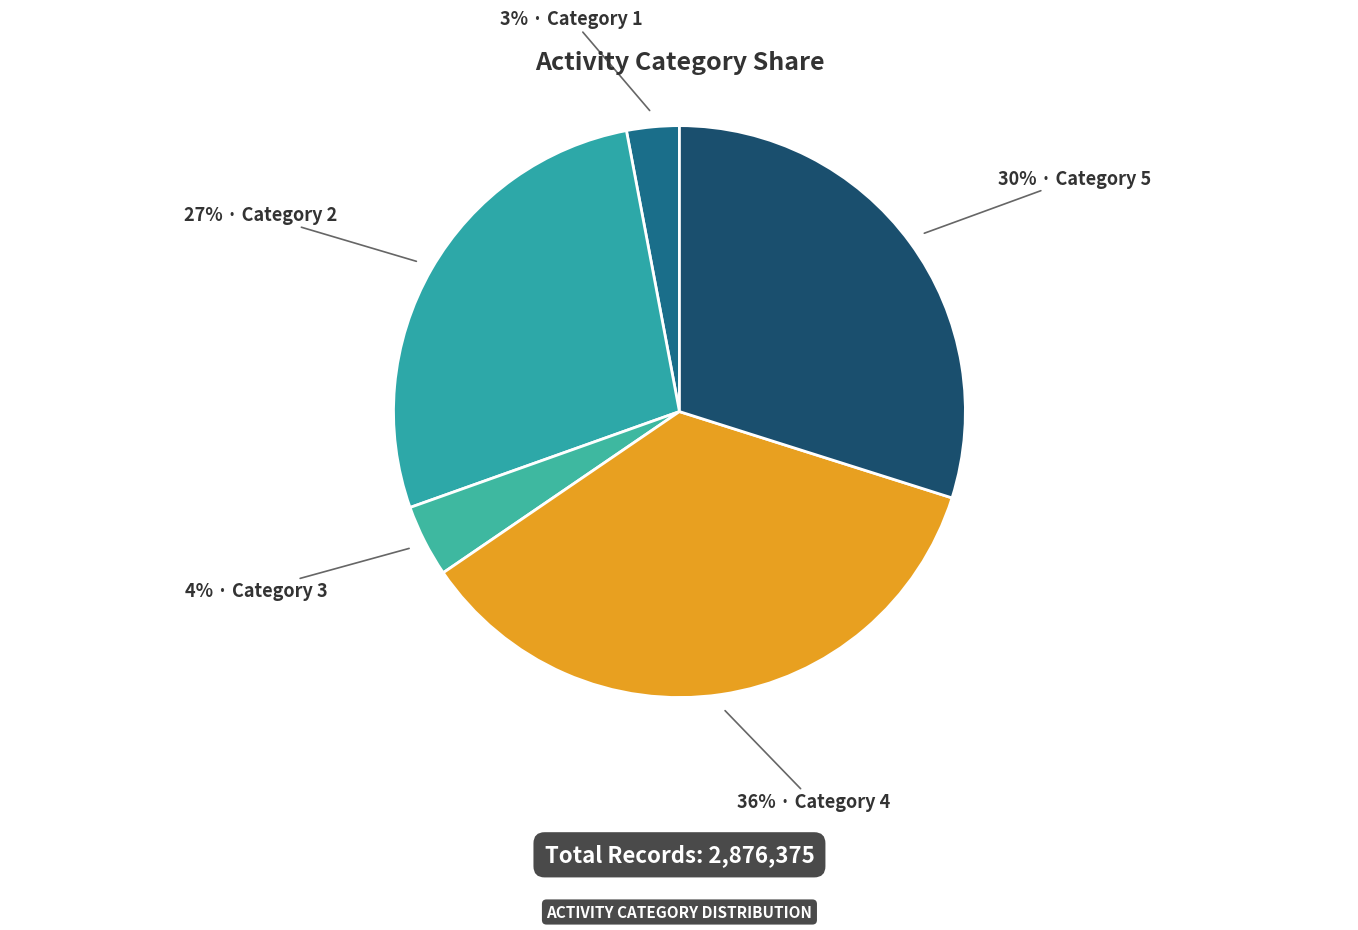

Count the number of slices in the pie.

5